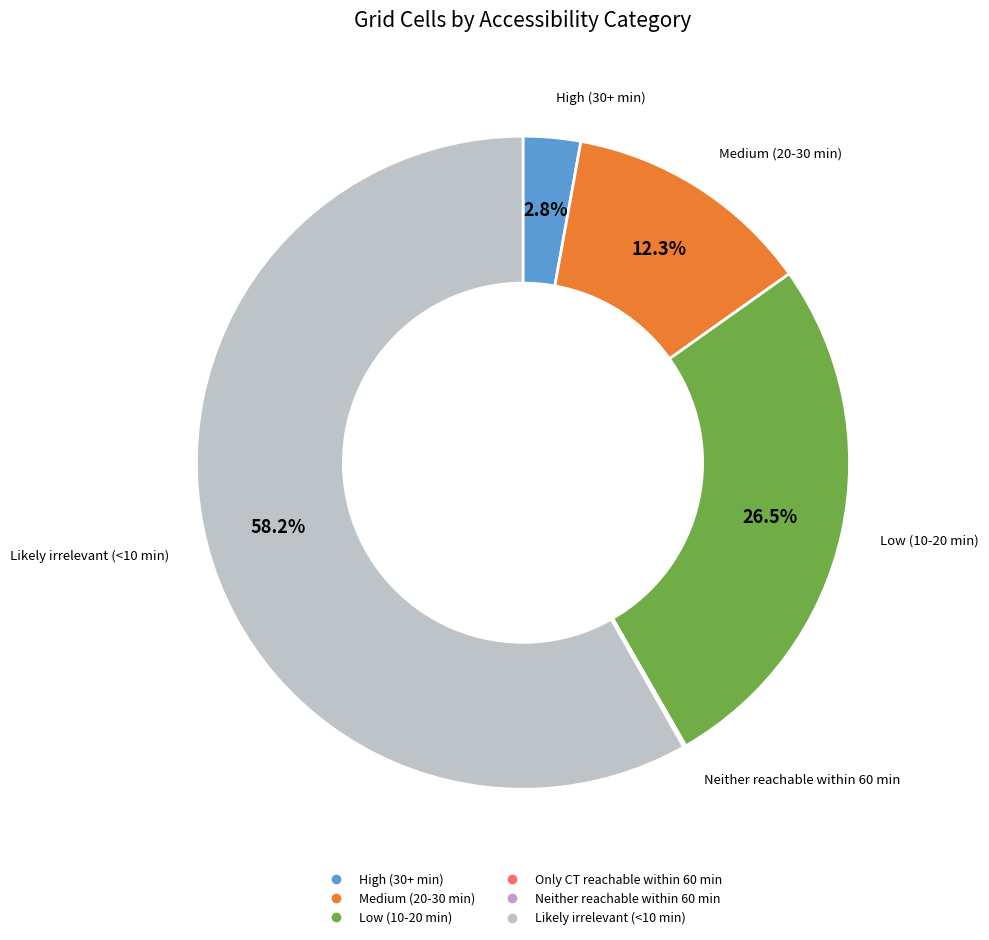

Is the sum of Medium (20-30 min) and Likely irrelevant (<10 min) greater than half?

Yes